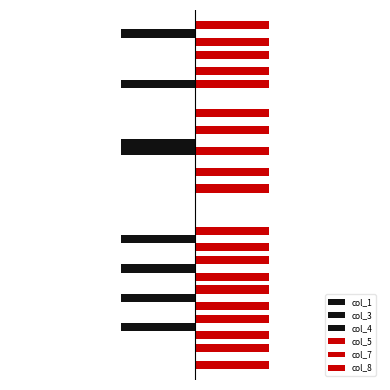

What is the maximum value shown in the chart?

1.0